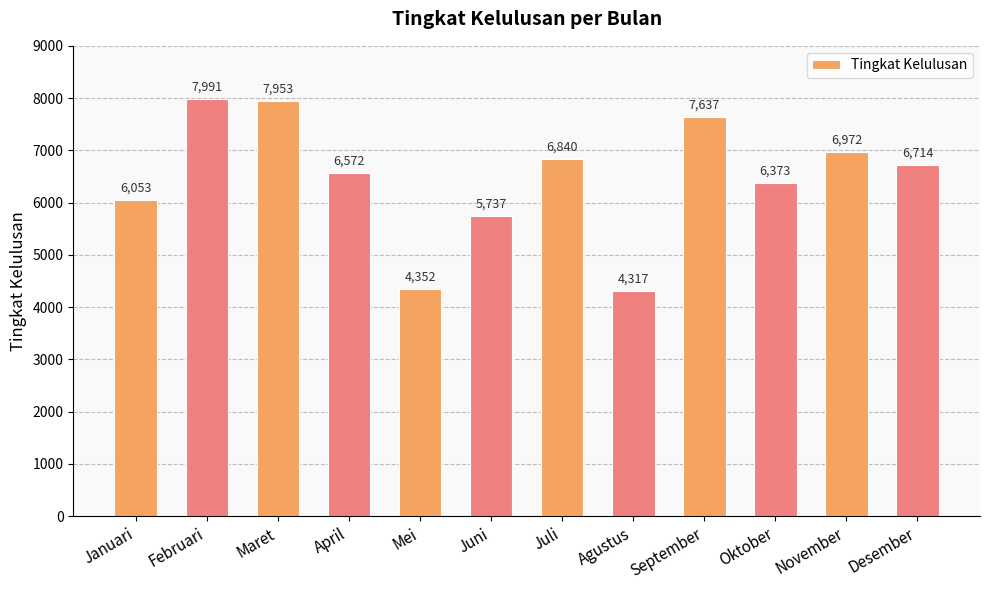

Are the bars grouped side by side (vs. stacked)?

No